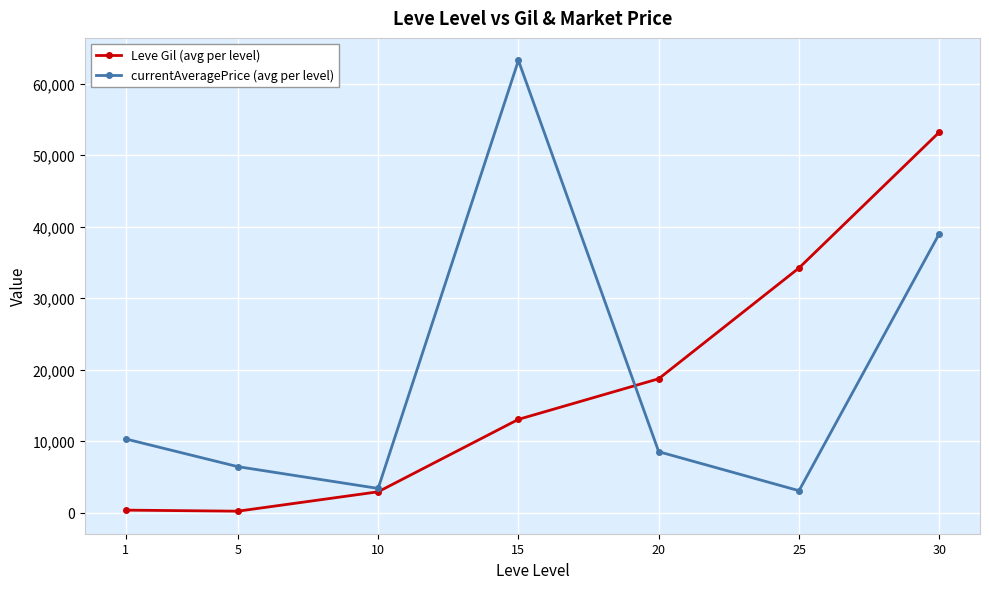

At which label does currentAveragePrice (avg per level) first exceed 8517?

1